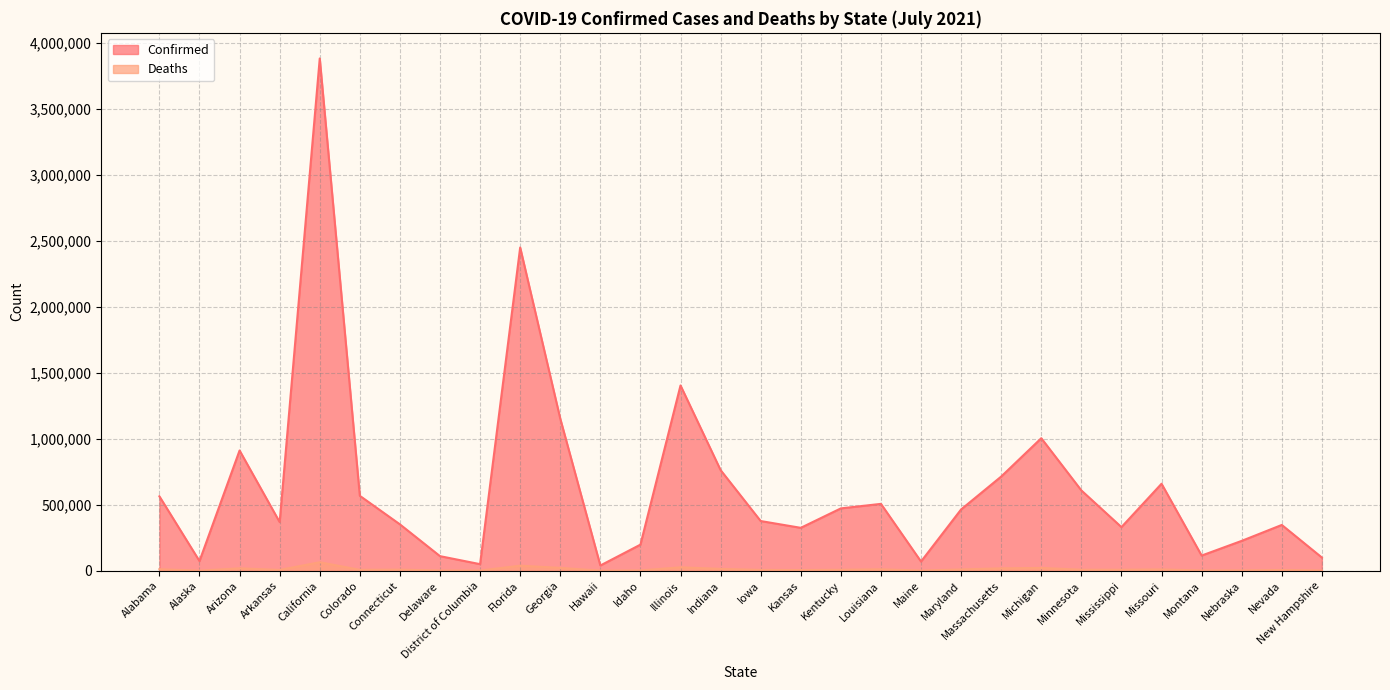

Where is the first local minimum for Deaths?

Alaska